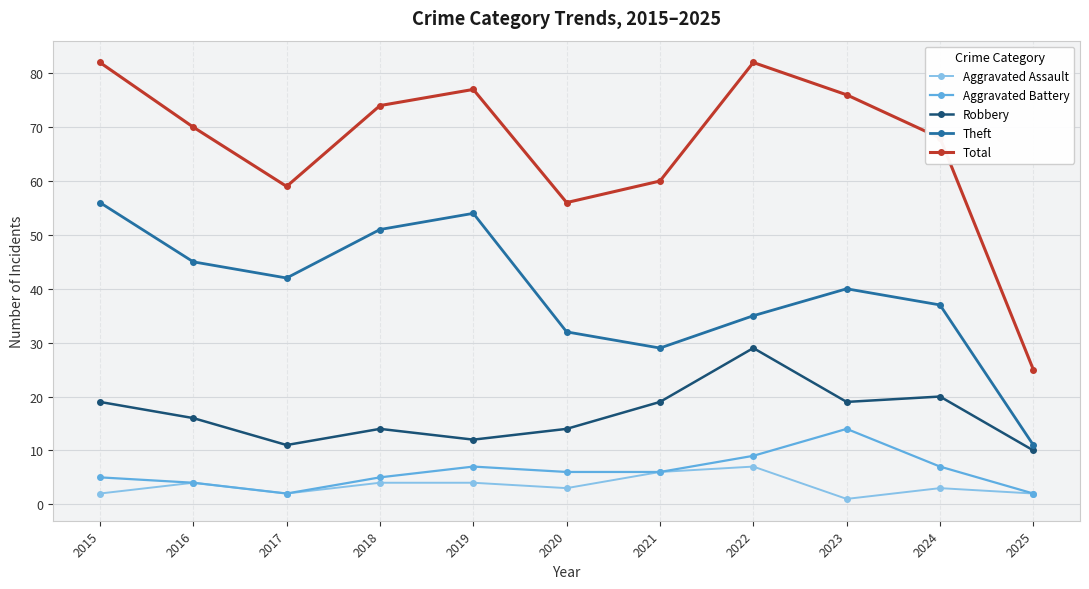

The value of Aggravated Battery at 2022 is 3. True or false?

False